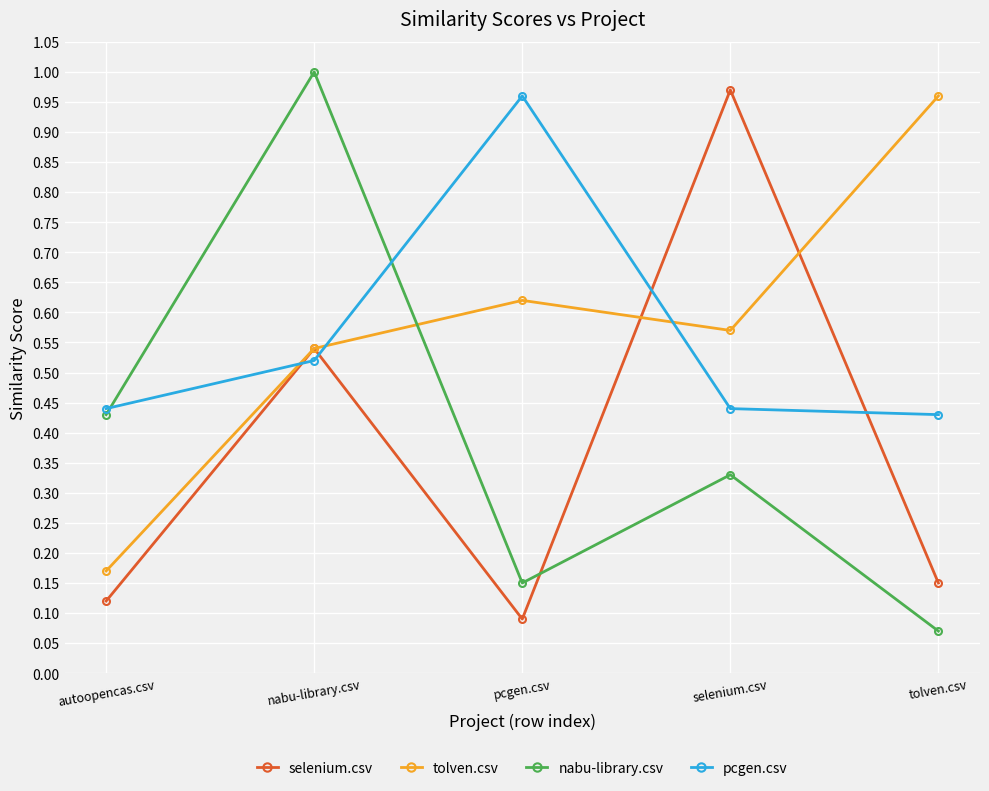

Which series has the widest spread of values?

nabu-library.csv